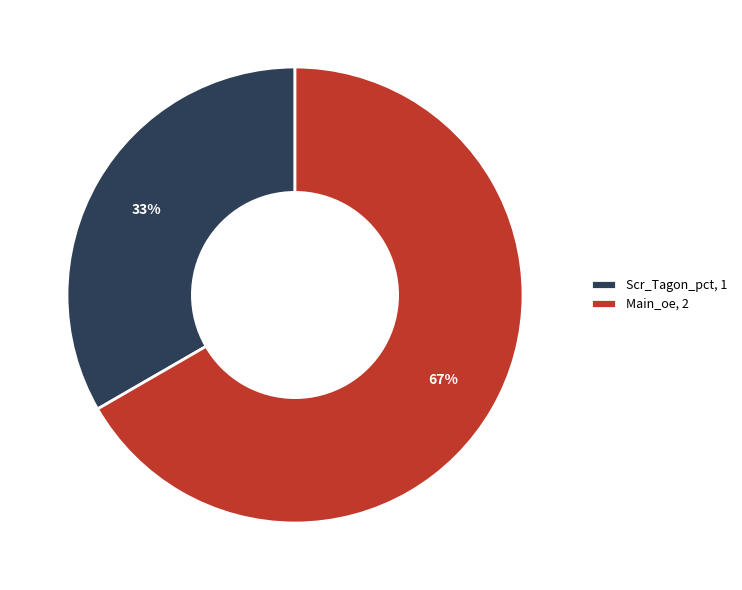

Is Main_oe the majority of the pie?

Yes